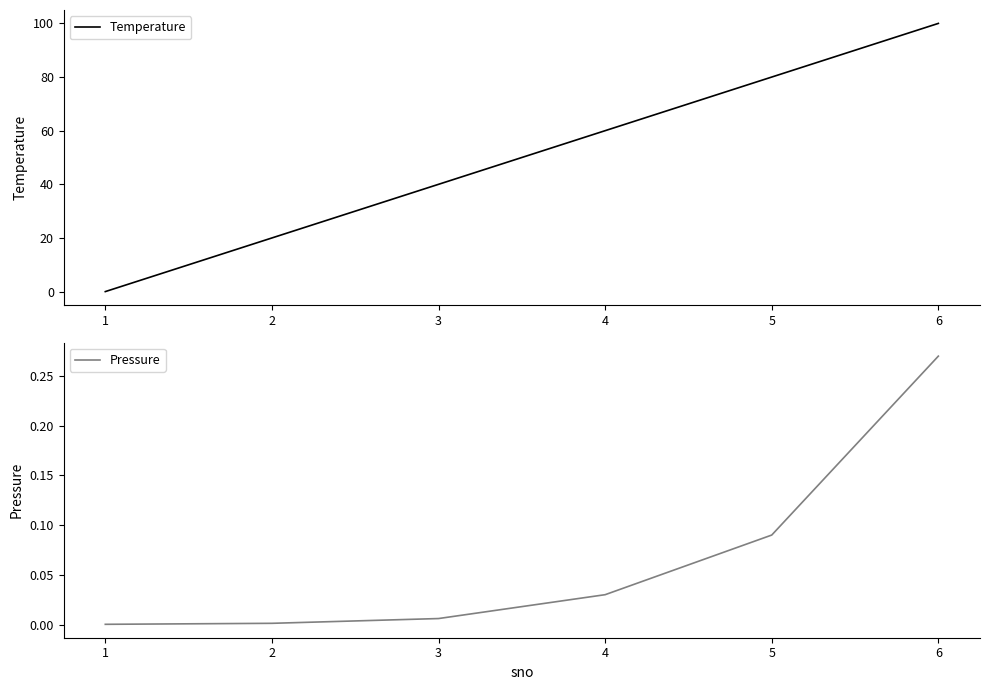

What is the maximum value for Temperature?

100